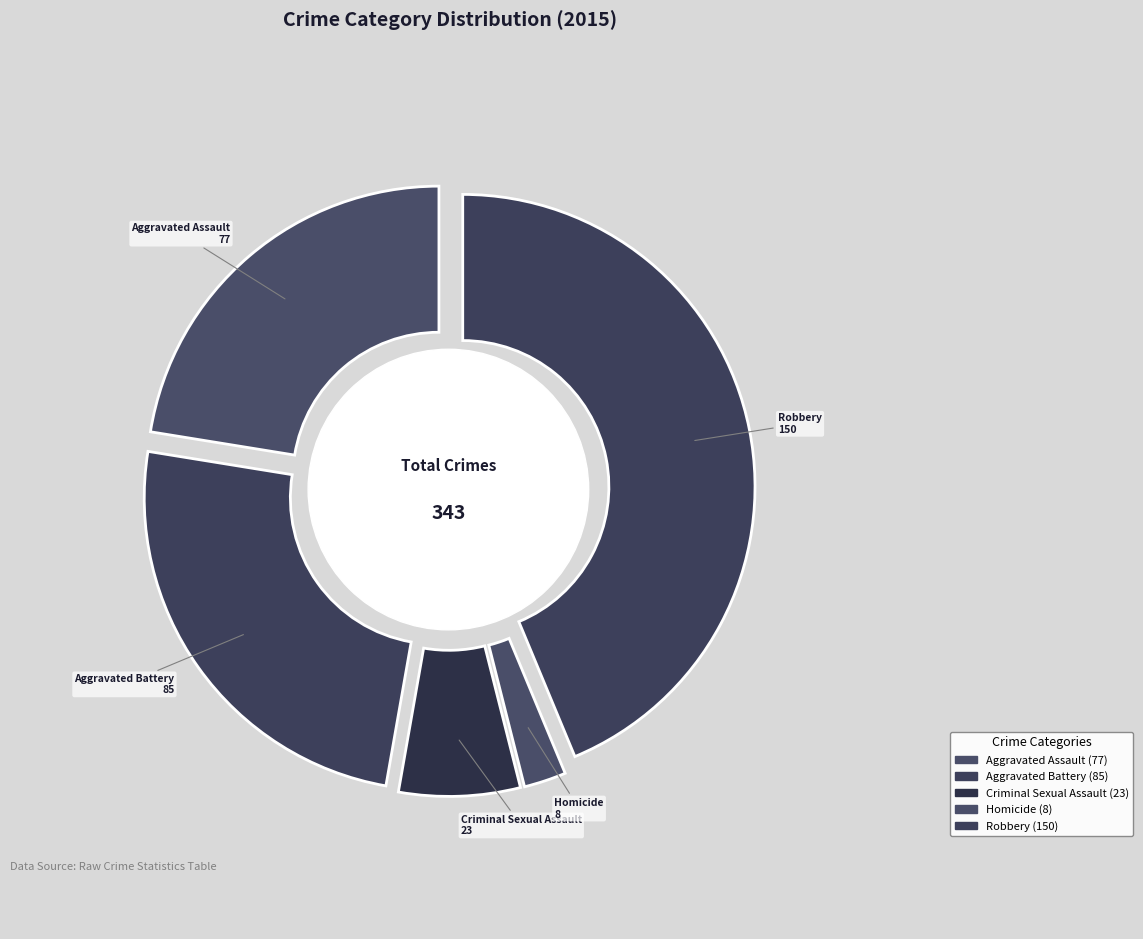

True or false: Robbery accounts for 52% of the total.

False